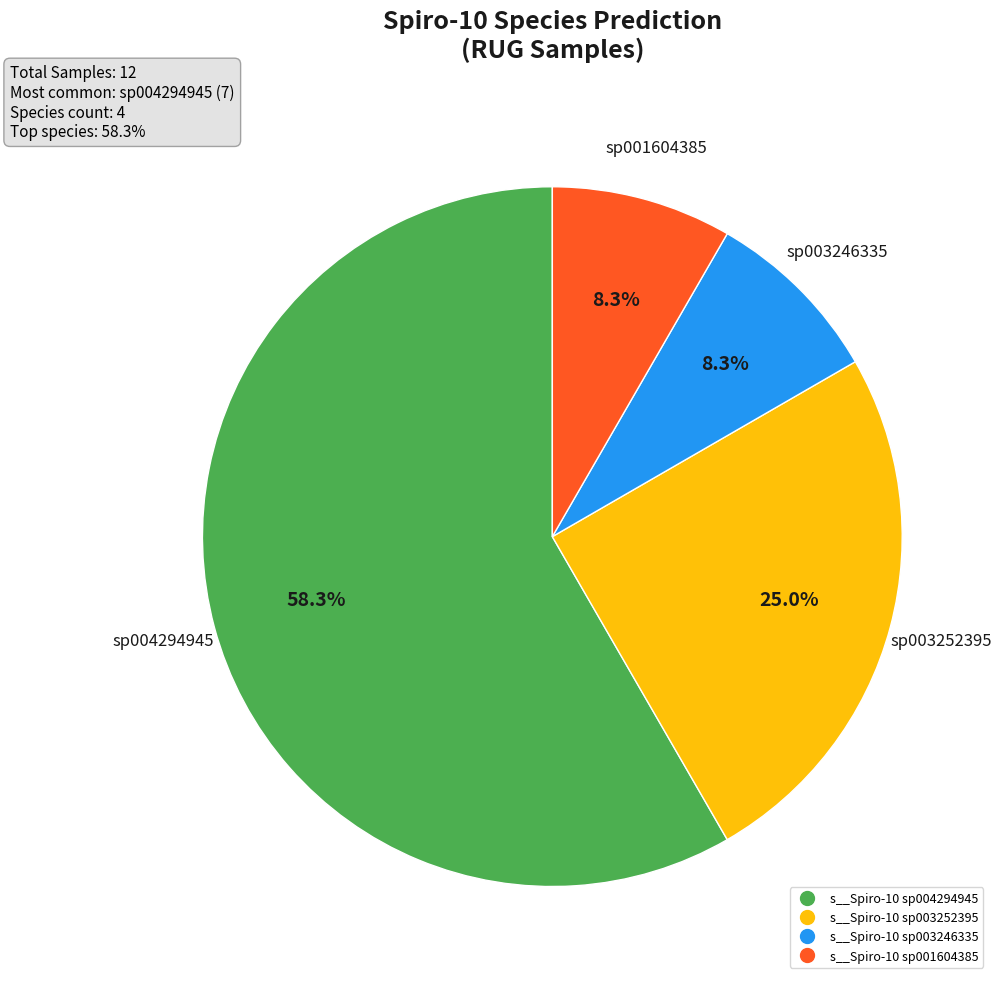

Is there any slice that represents more than half of the pie?

Yes